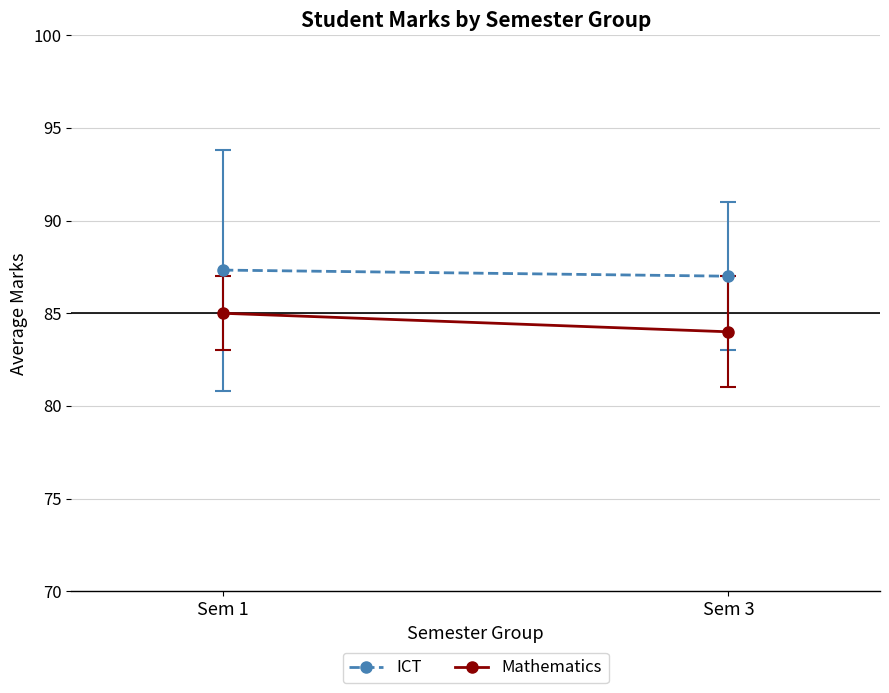

List the labels in order of Mathematics value, largest first.

Sem 1, Sem 3